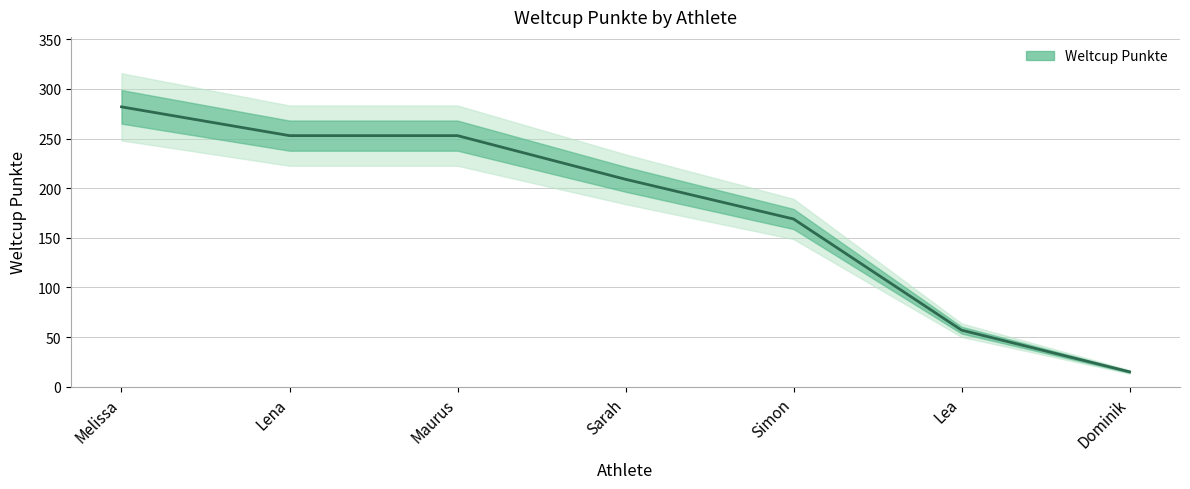

What is the label of the 6th point from the left?

Lea